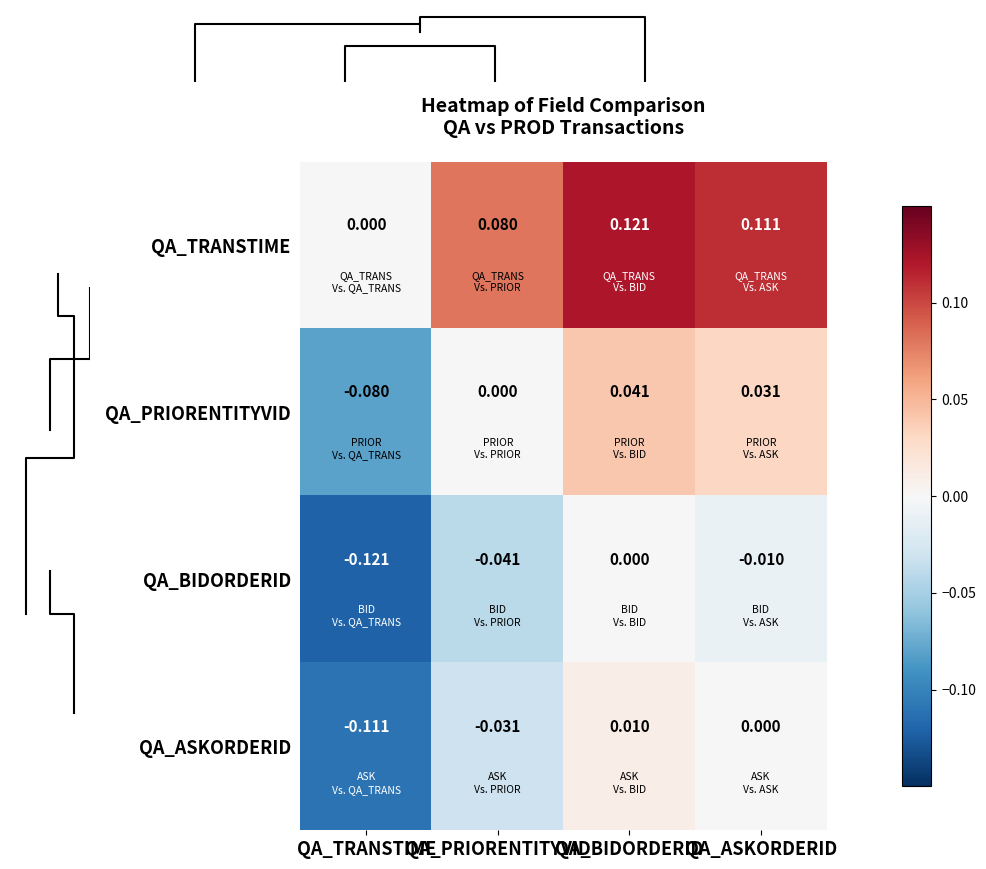

List the labels in order of QA_PRIORENTITYVID value, smallest first.

QA_TRANSTIME, QA_PRIORENTITYVID, QA_ASKORDERID, QA_BIDORDERID